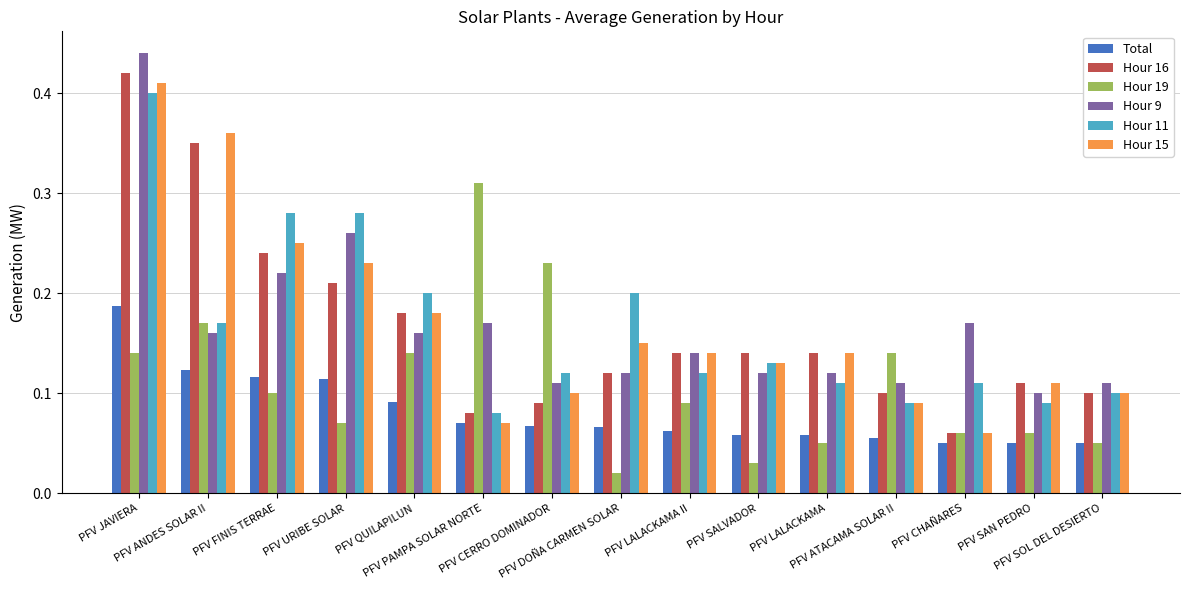

The Hour 9 series shows 0.2 at PFV CERRO DOMINADOR. True or false?

False